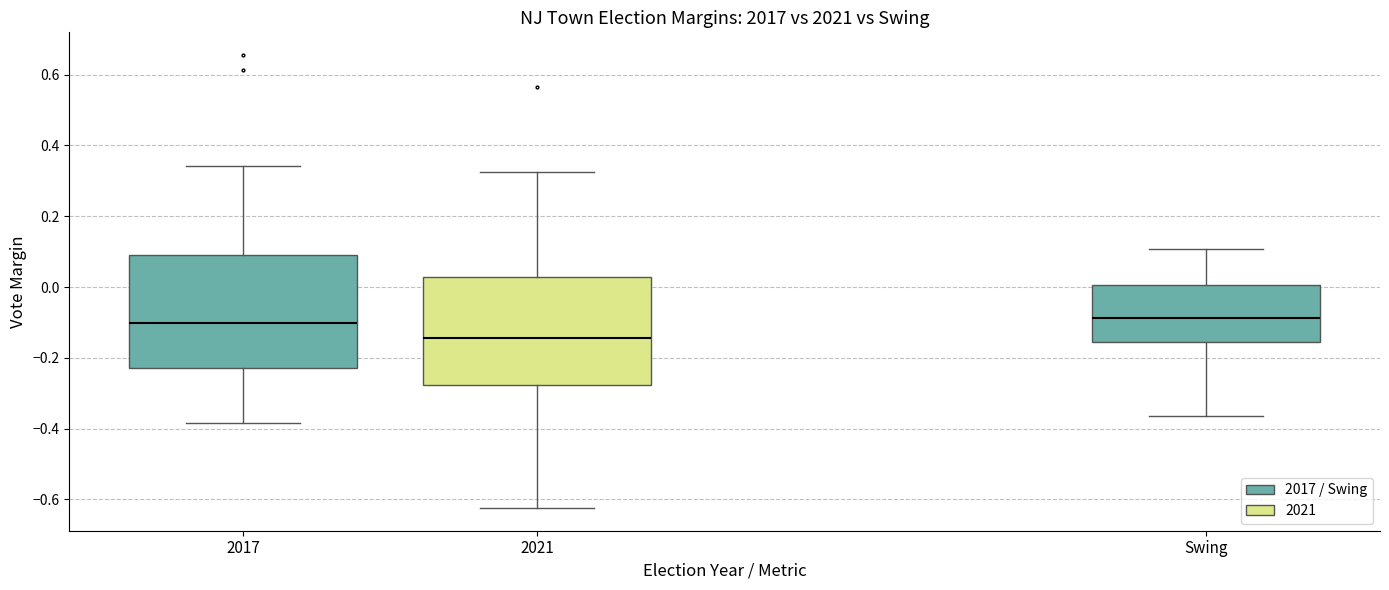

Reading left to right, transcribe this box plot: for each box, give where its median line is, the range the box spans, and where its two whiskers end, as read against the y-axis. The values are not printed on the chart, so give them approximately, as read against the axis.

2017: median -0.10, box -0.22 to 0.08, whiskers -0.38 to 0.34
2021: median -0.14, box -0.28 to 0.02, whiskers -0.62 to 0.32
Swing: median -0.08, box -0.16 to 0.00, whiskers -0.36 to 0.10